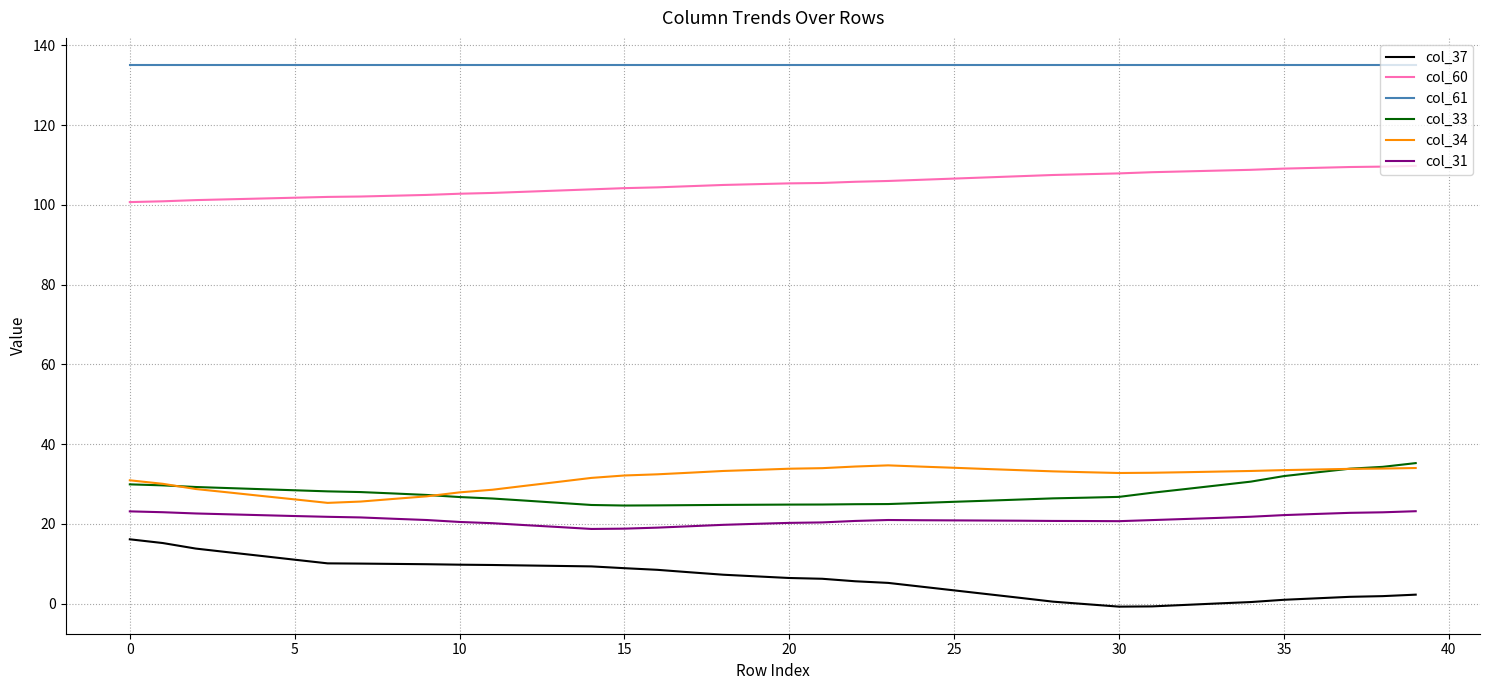

What is the maximum value shown in the chart?

135.1